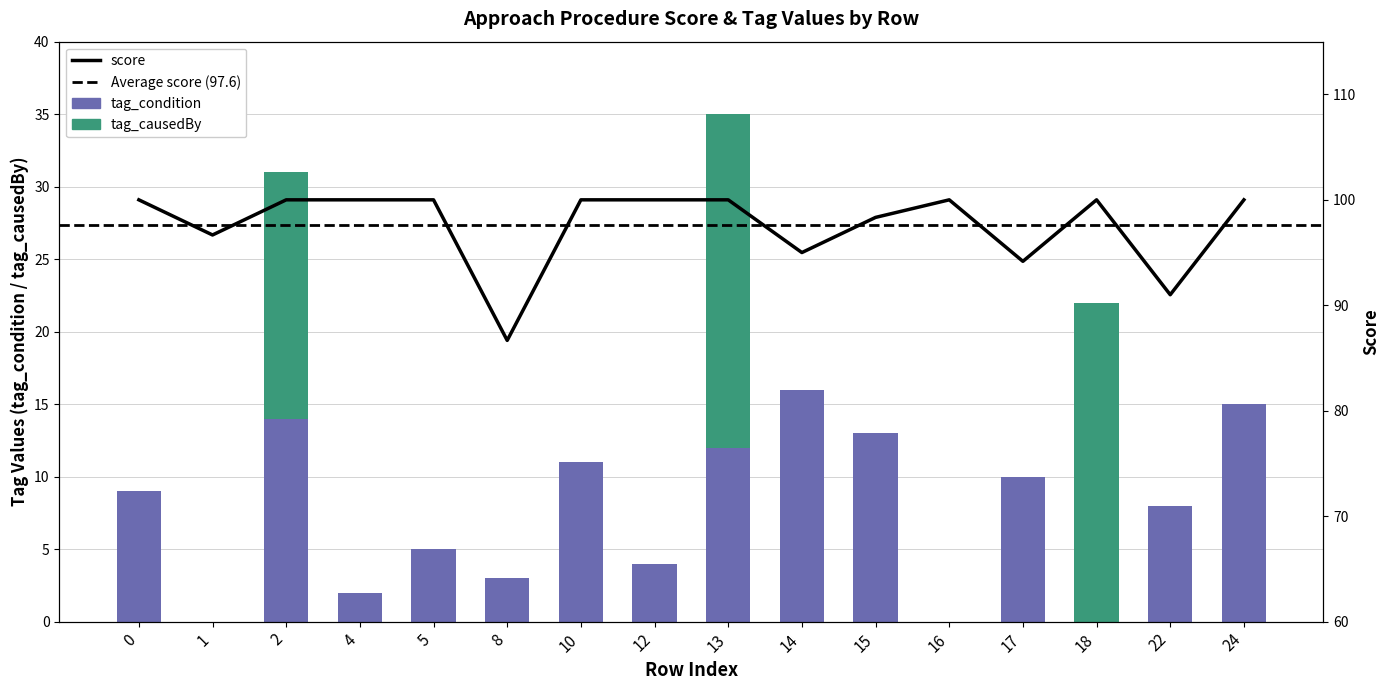

What is the spread (max minus min) of values at 18?

100.0